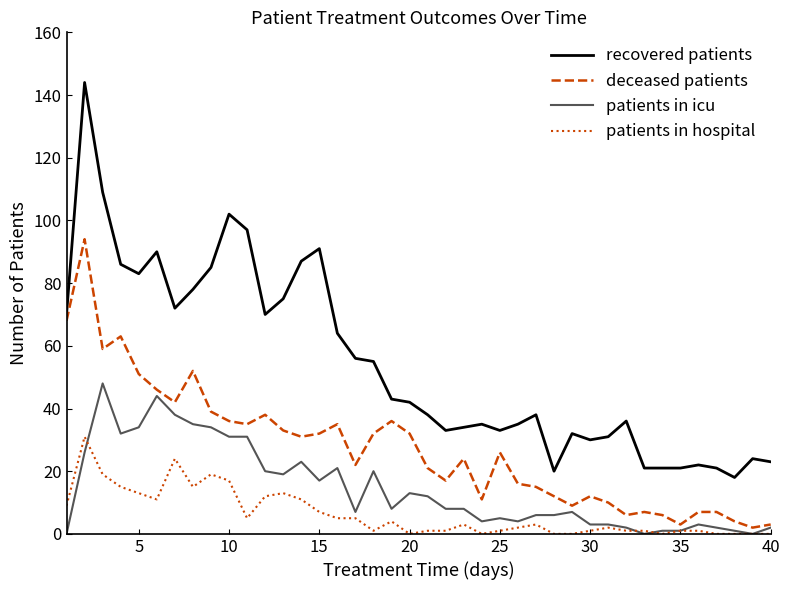

What is the highest value of the recovered patients series?

144